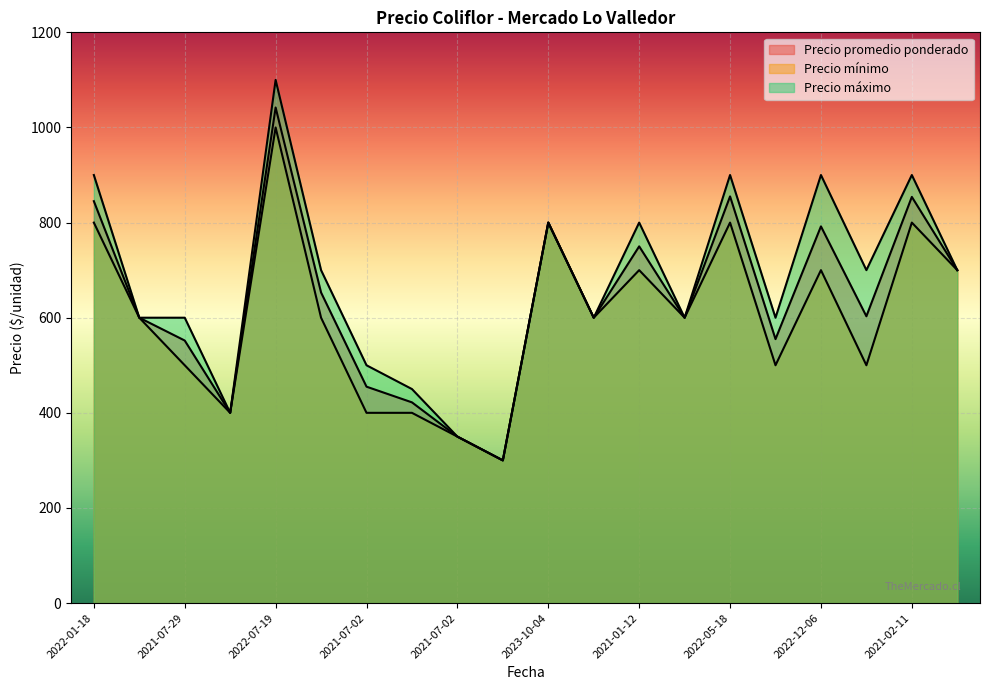

What is the sum of all Precio máximo values?

13400